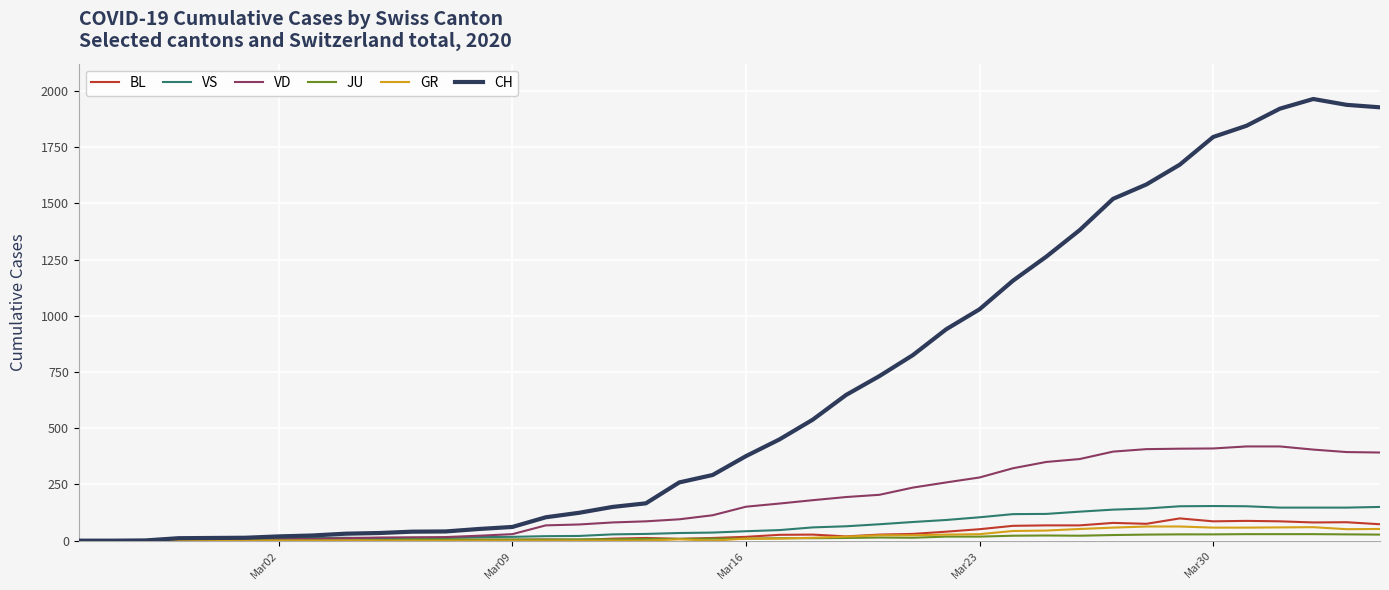

Which series has the widest spread of values?

CH